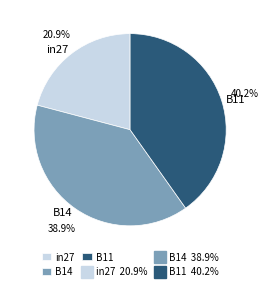

Which has a higher value, B11 or B14?

B11